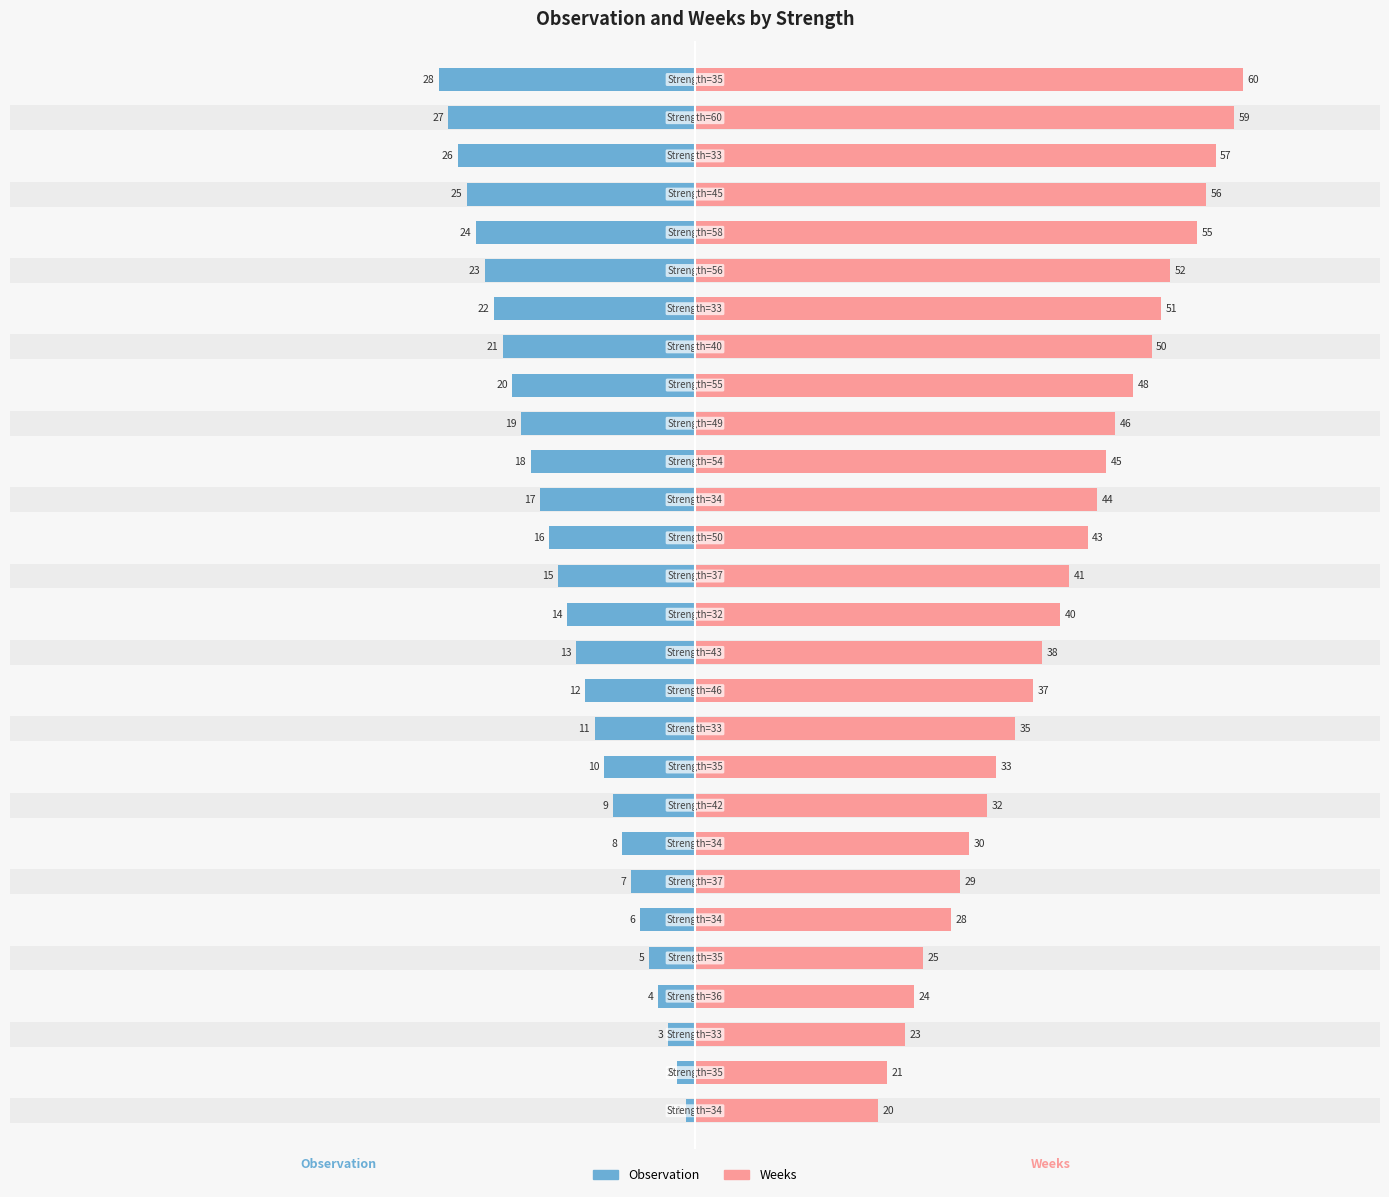

At −60, list the series in order from largest to smallest.

Weeks, Observation